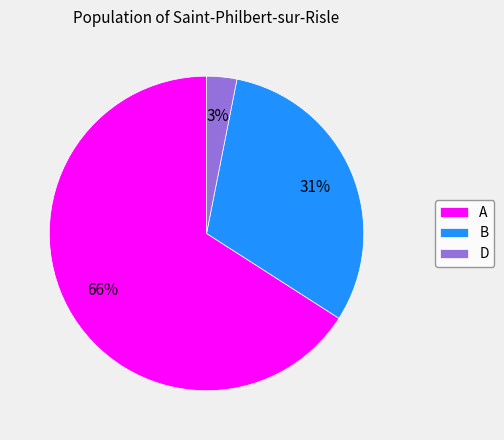

To the nearest percent, what is the difference between the B and A slice percentages?

35%